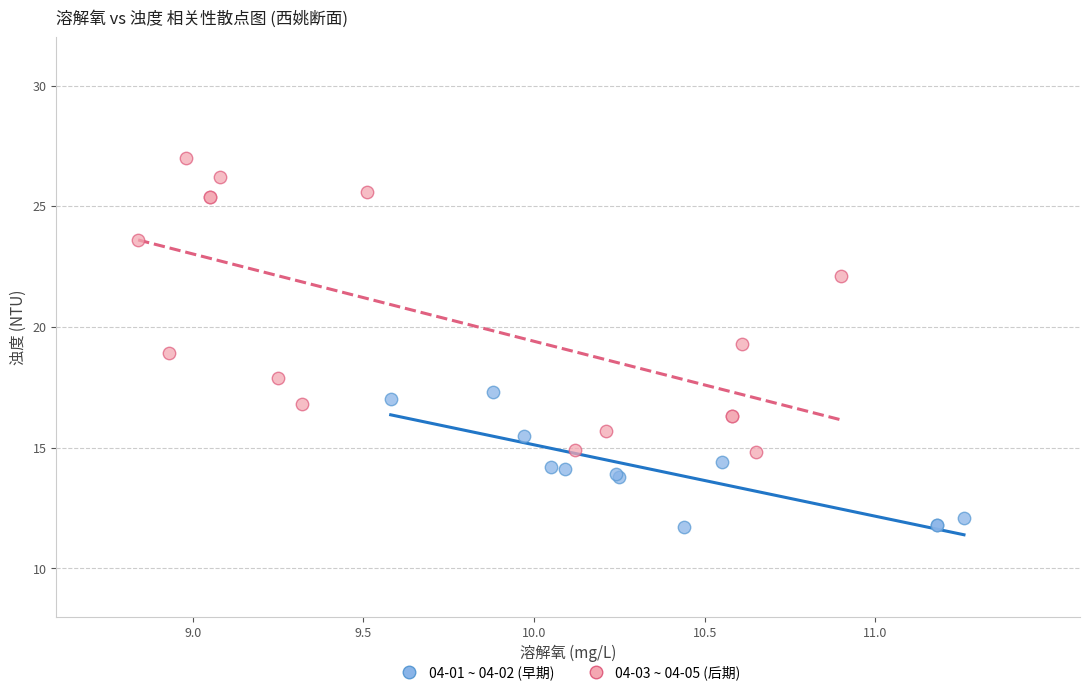

What are all the series names shown in the legend?

04-01 ~ 04-02 (早期), 04-03 ~ 04-05 (后期)